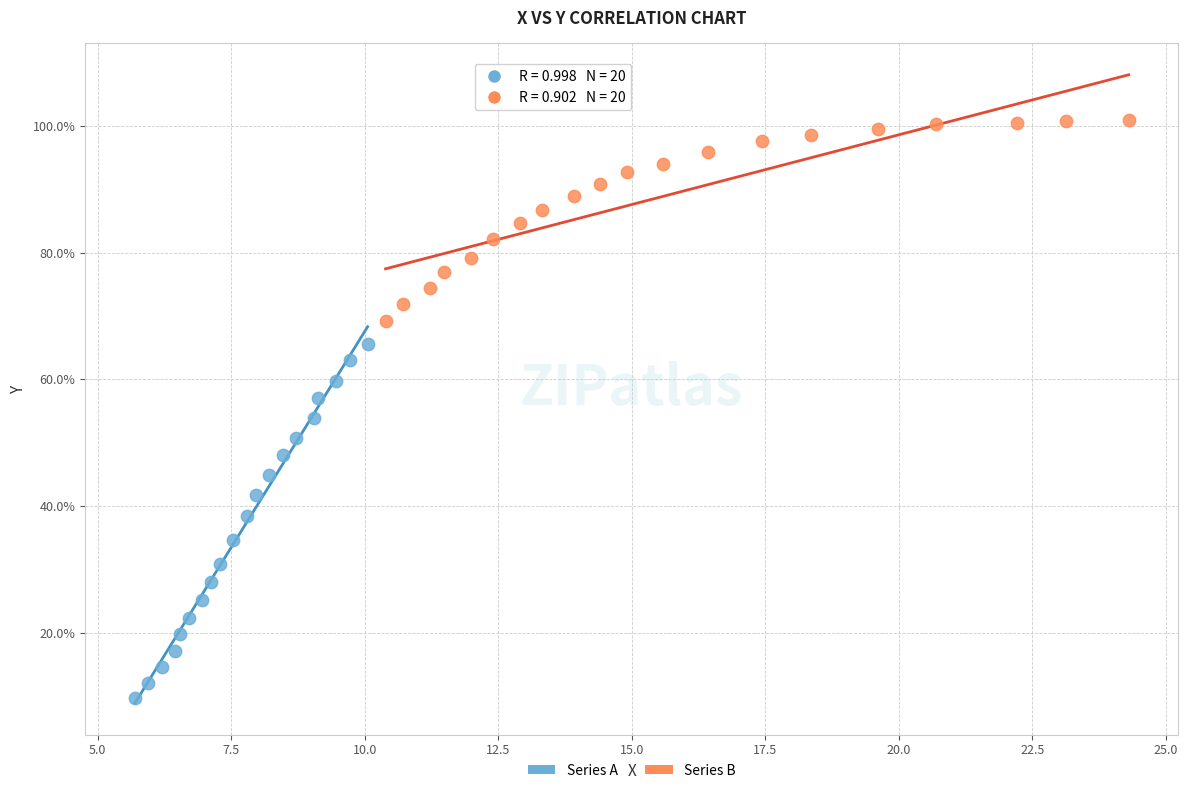

Which series has the largest Y range (max minus min)?

Series A